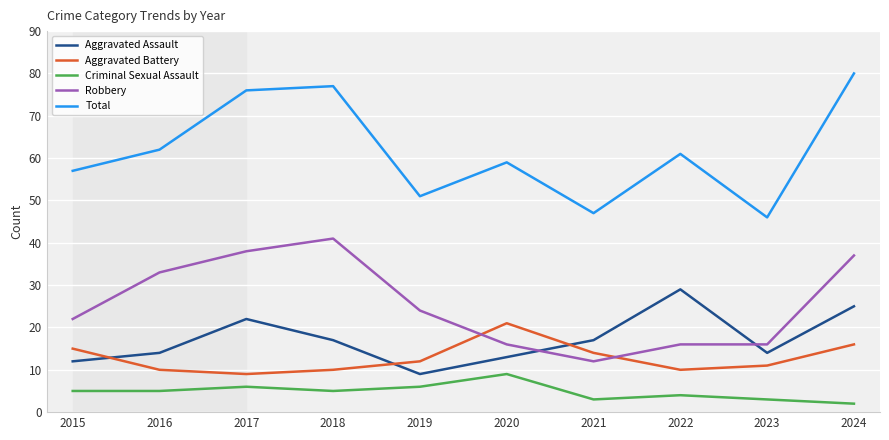

What is the average value of the Robbery series?

26